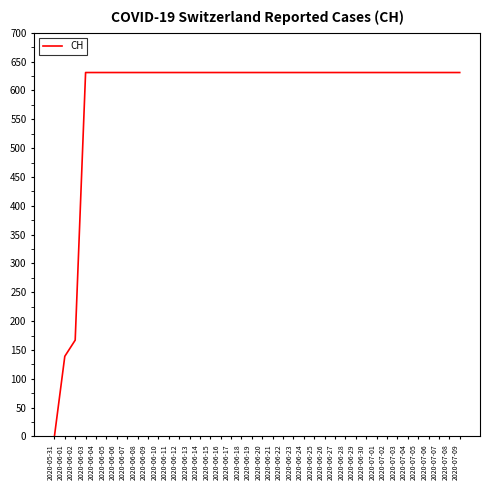

What is the difference between the maximum and second lowest values?

492